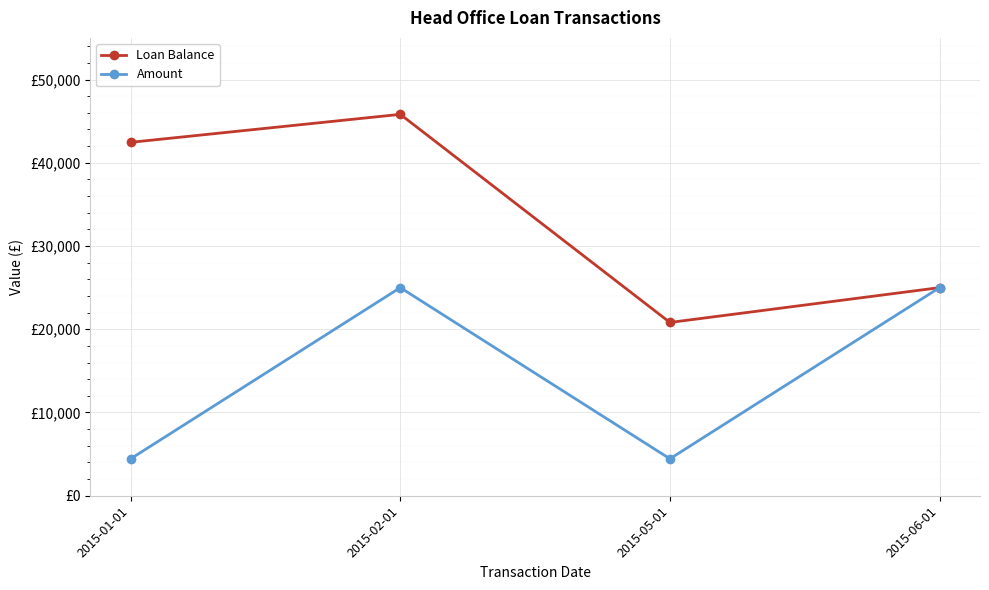

Does the chart have visible grid lines?

Yes